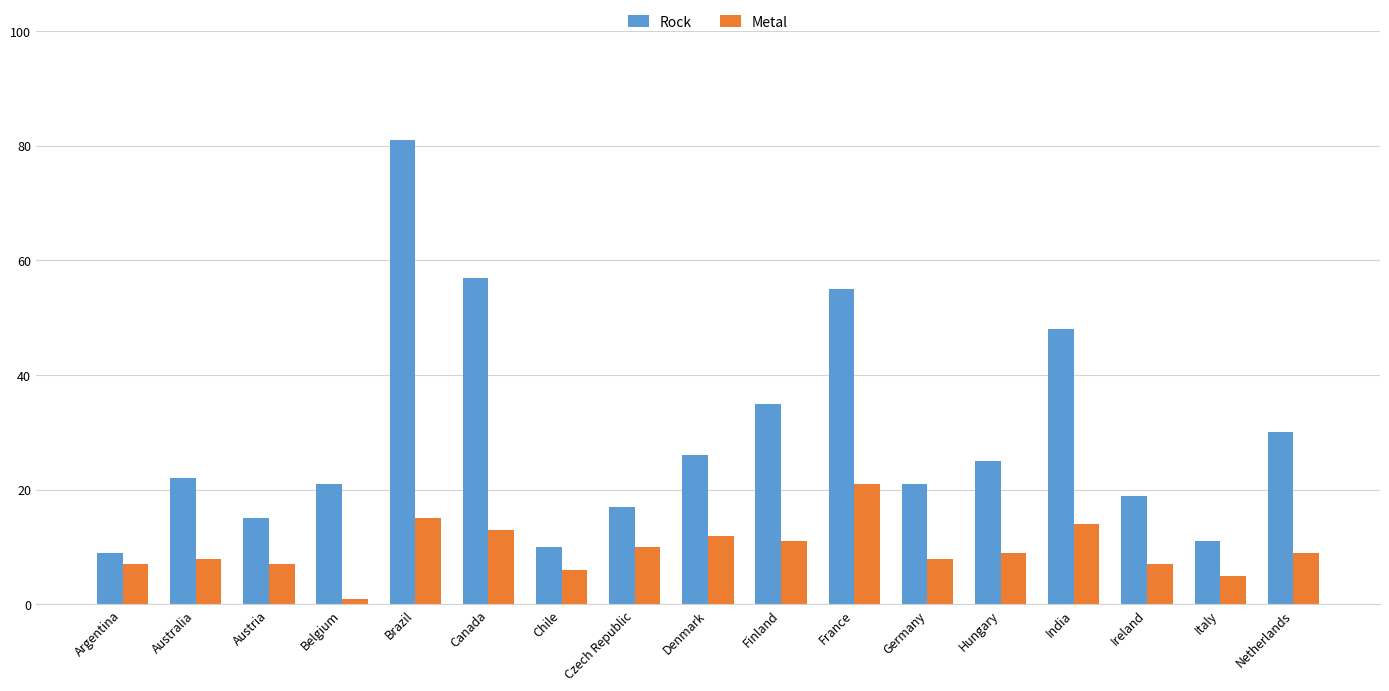

List the series in order of their overall mean, lowest first.

Metal, Rock